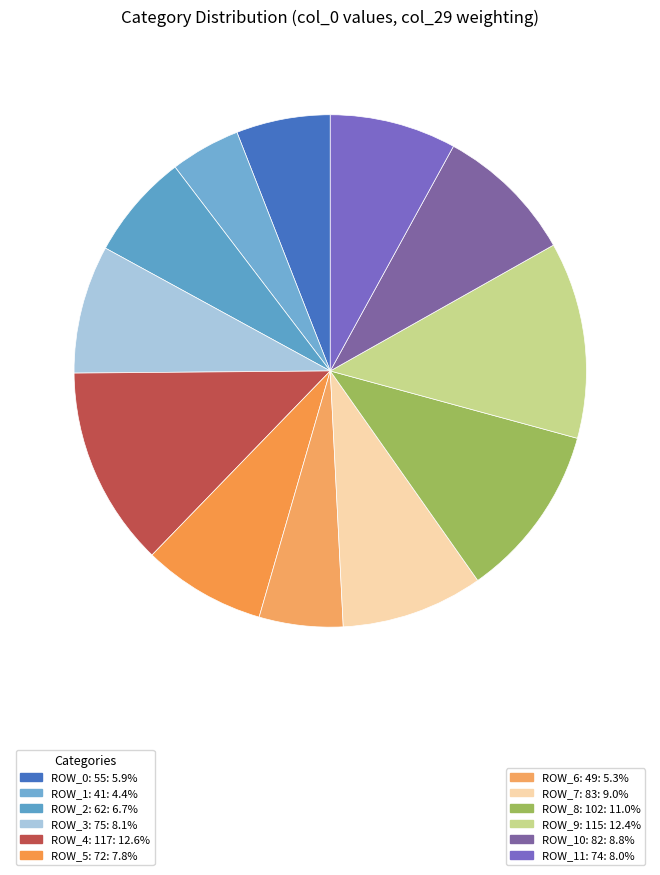

Does any single category account for the majority?

No